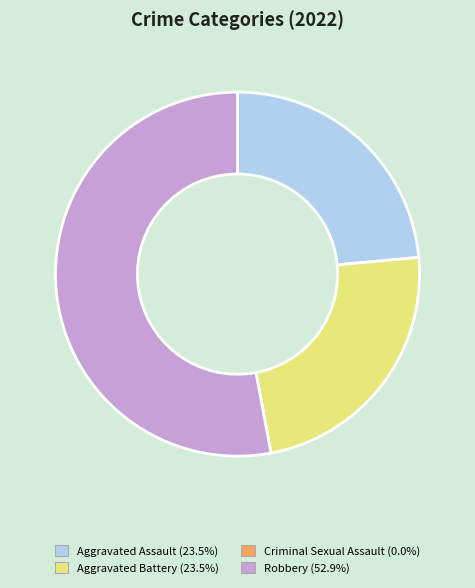

Between Robbery and Aggravated Assault, which is larger?

Robbery